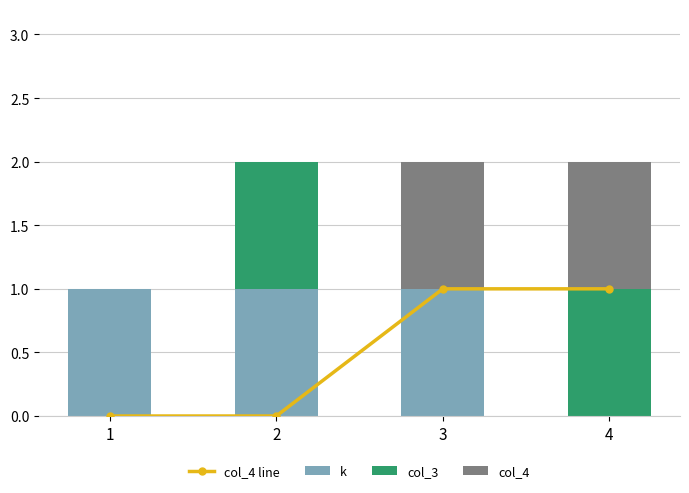

Reading left to right, what are all the values shown in this chart?

col_4 line: 1=0	2=0	3=1	4=1
k: 1=1	2=1	3=1	4=0
col_3: 1=0	2=1	3=0	4=1
col_4: 1=0	2=0	3=1	4=1